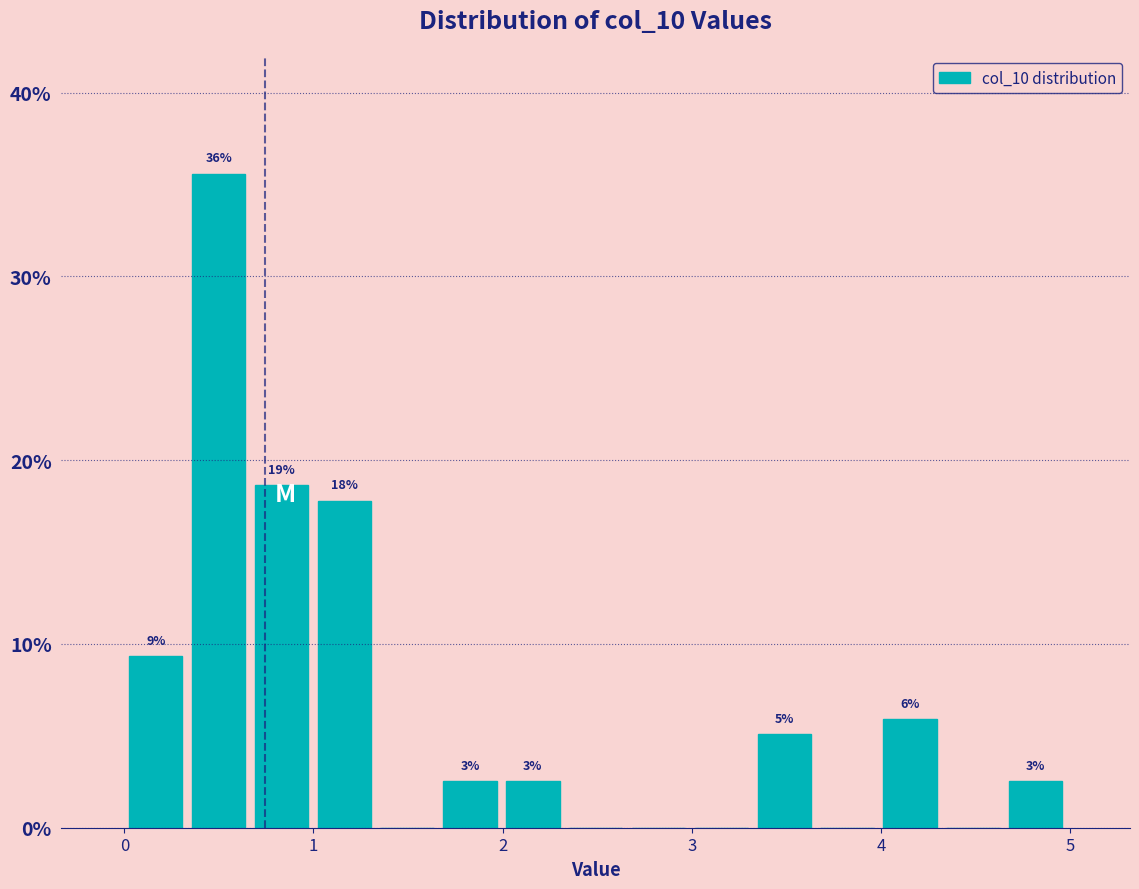

Around what value on the x-axis is the tallest bar? Give the approximate position of its centre, as read against the axis.

0.5